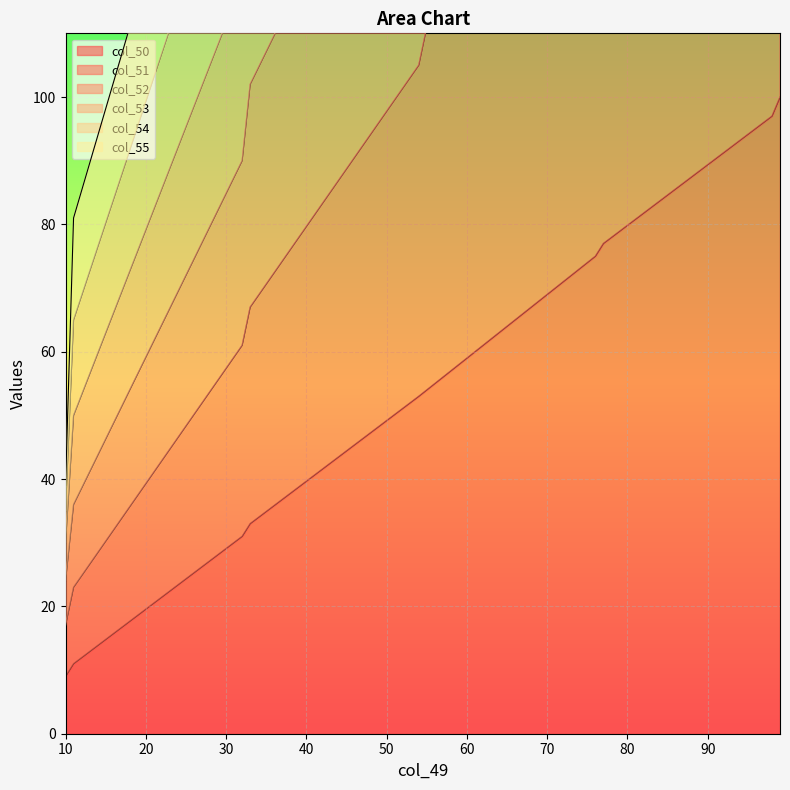

What is the maximum value for col_50?

100